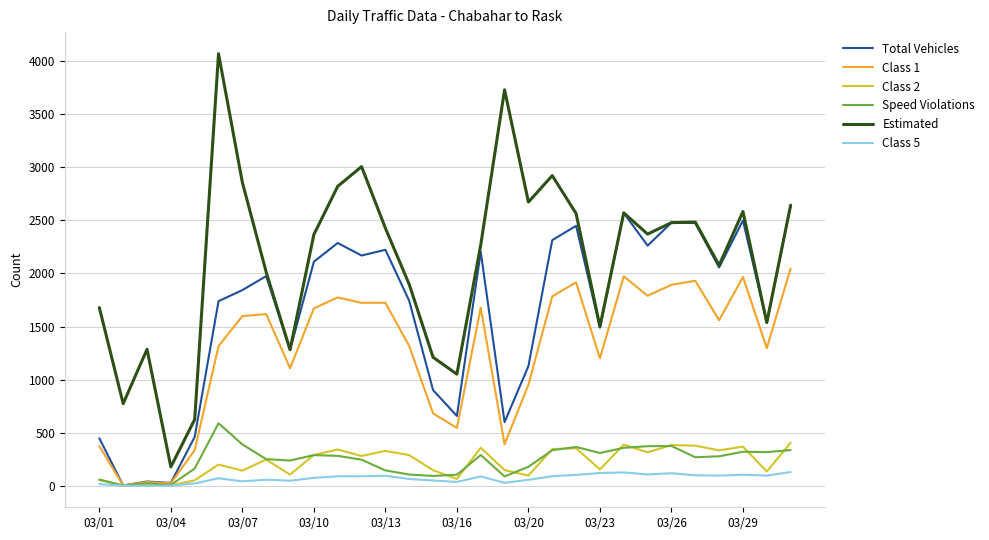

True or false: Estimated and Speed Violations cross at least once.

False